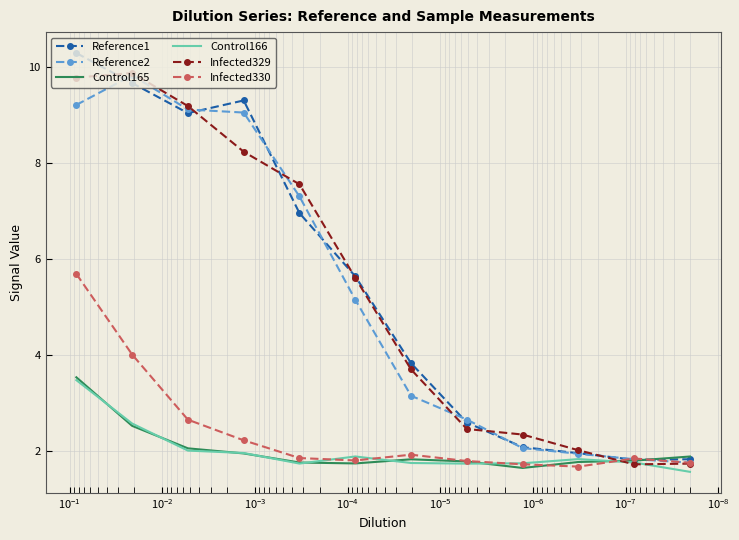

List the series in order of their peak value, lowest first.

Control166, Control165, Infected330, Reference2, Infected329, Reference1